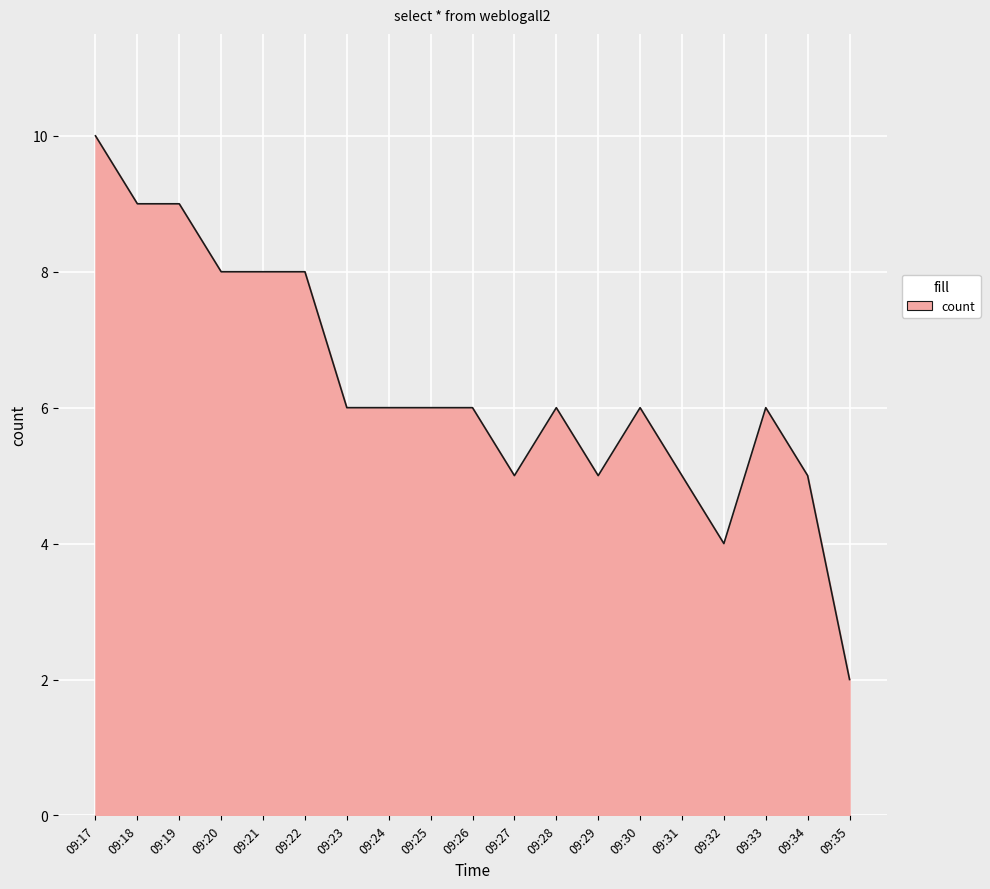

True or false: the data shows 8 at 09:20.

True